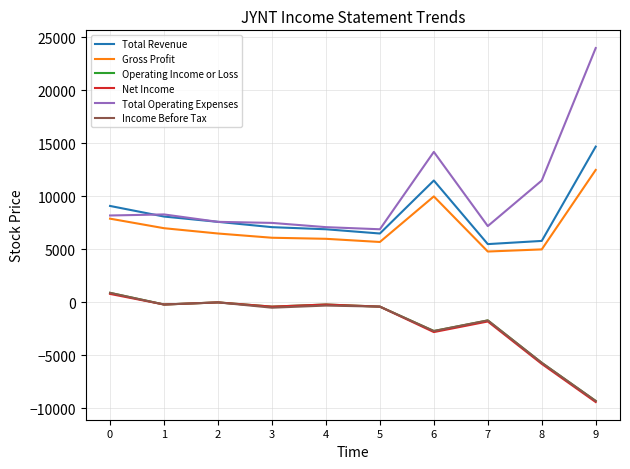

Which series has the widest spread of values?

Total Operating Expenses